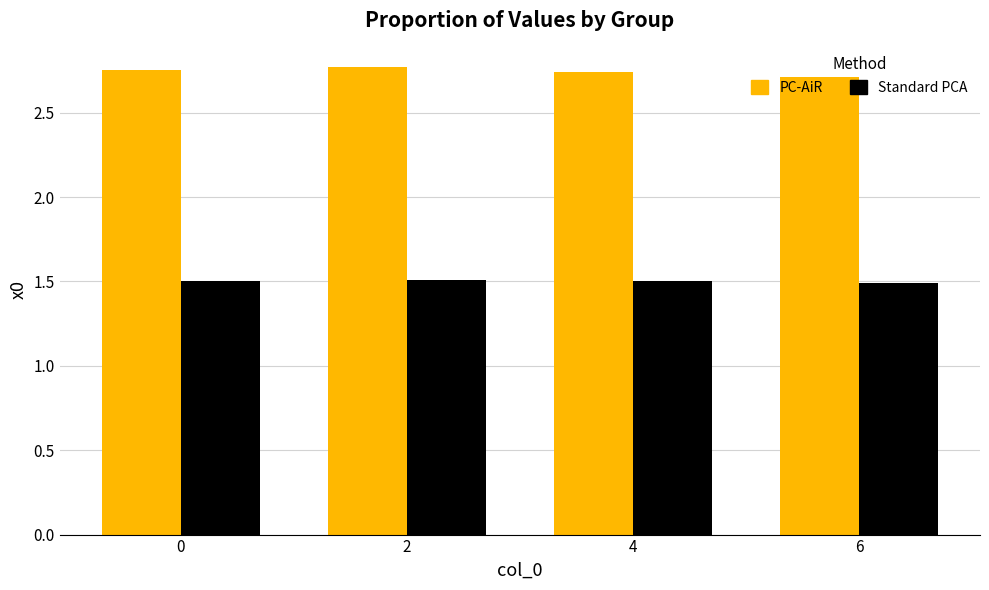

Are the bars grouped side by side (vs. stacked)?

Yes